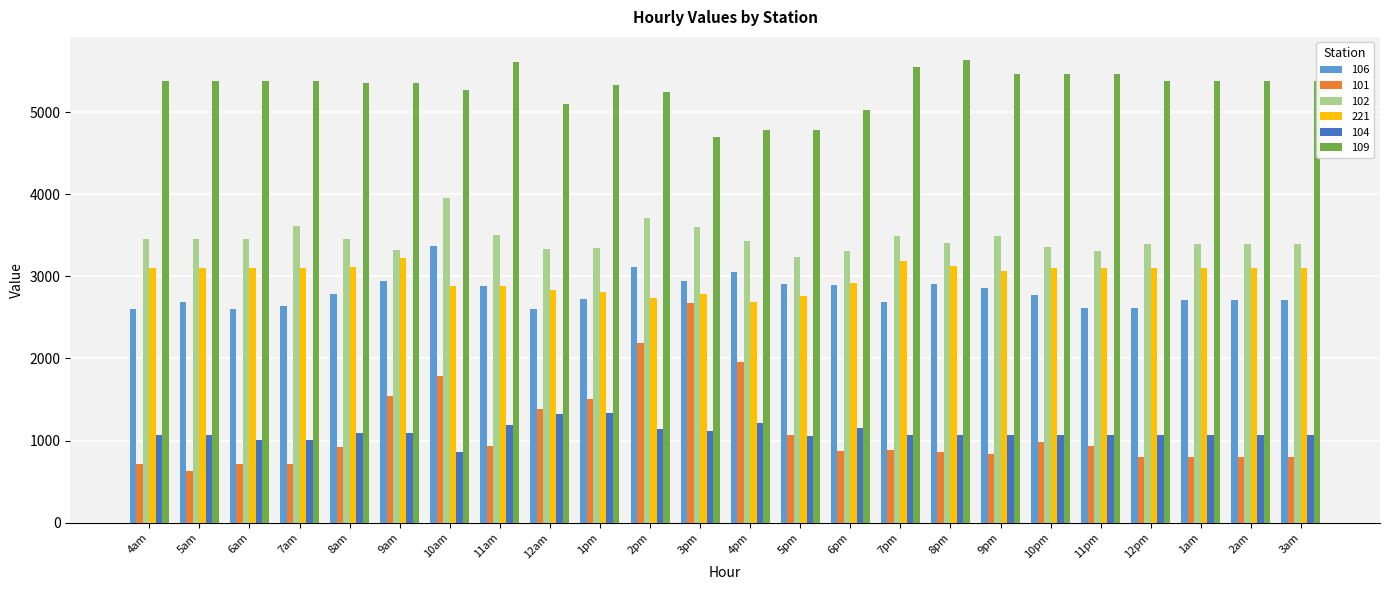

Which series has the largest range (max minus min)?

101